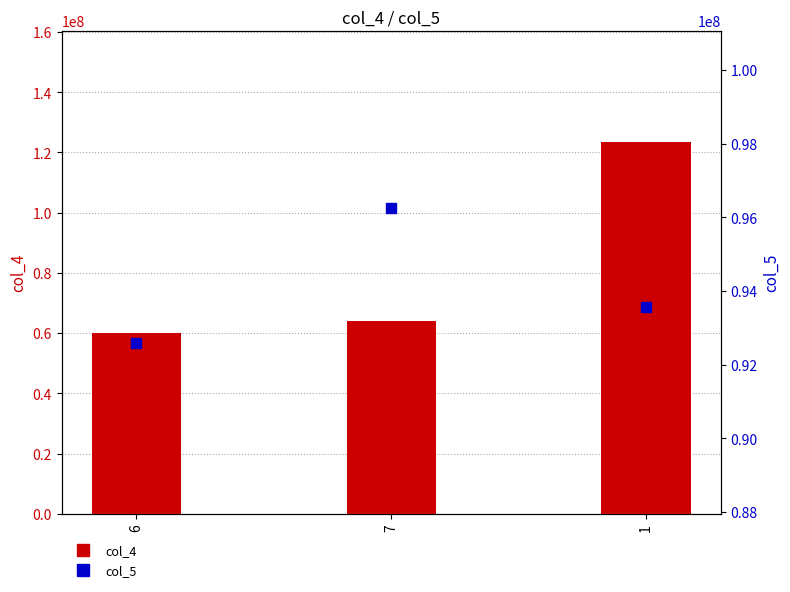

What is the total value across all series at 6?

152493907